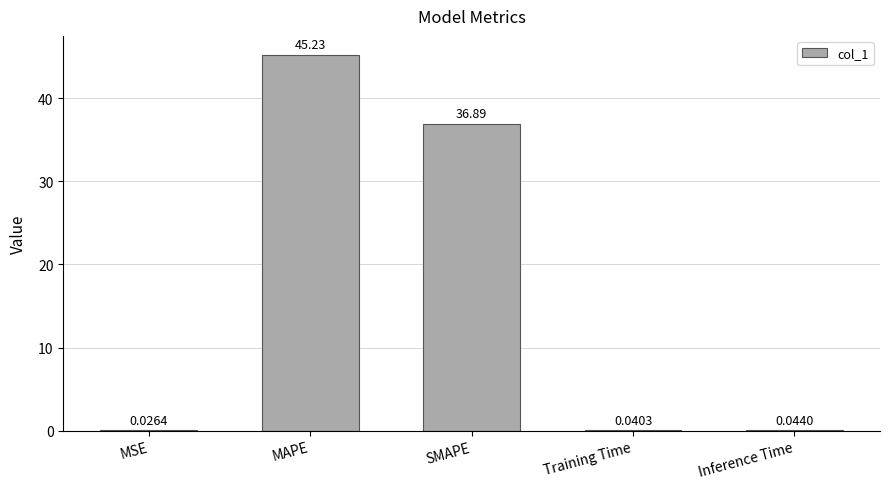

Are the bars horizontal?

No